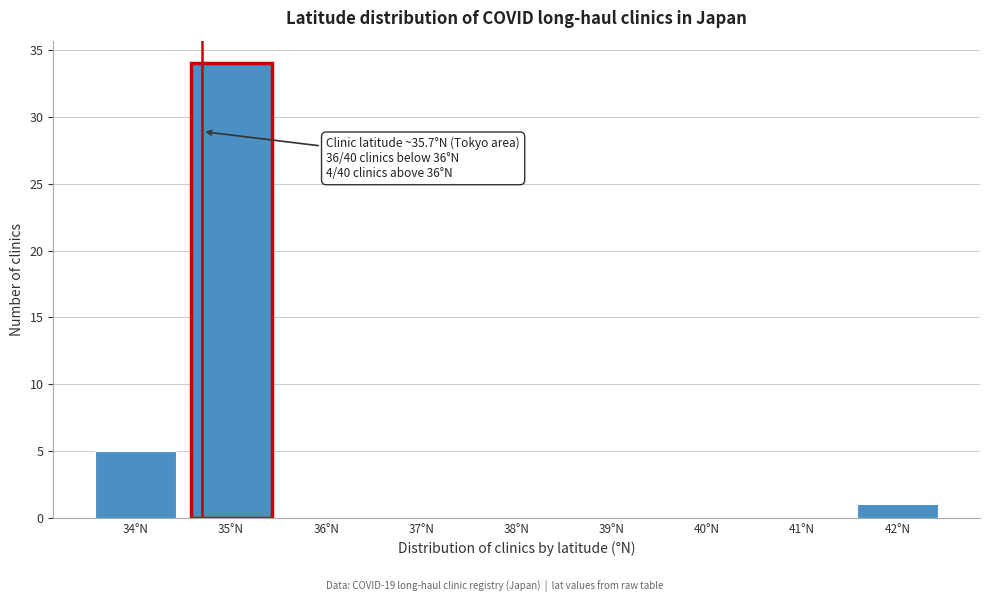

Reading right to left, transcribe all the data shown in this chart.

42°N=1	41°N=0	40°N=0	39°N=0	38°N=0	37°N=0	36°N=0	35°N=34	34°N=5